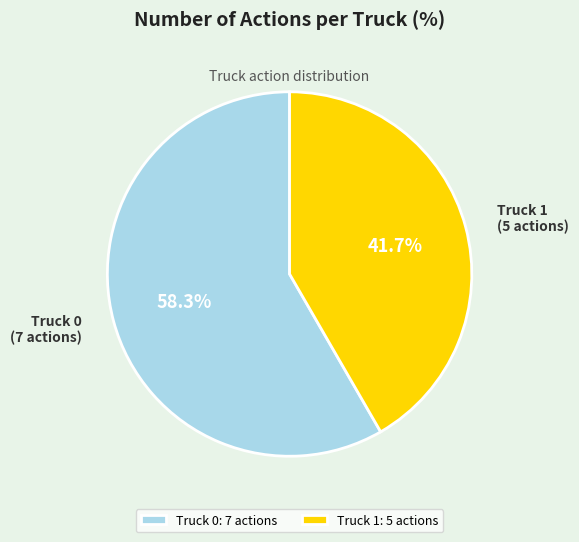

How many slices are in this pie chart?

2